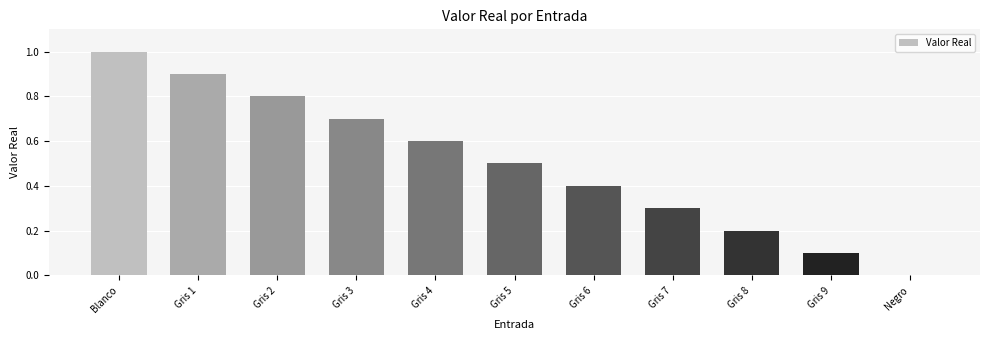

Is it true that the value at Gris 5 is 0.5?

True